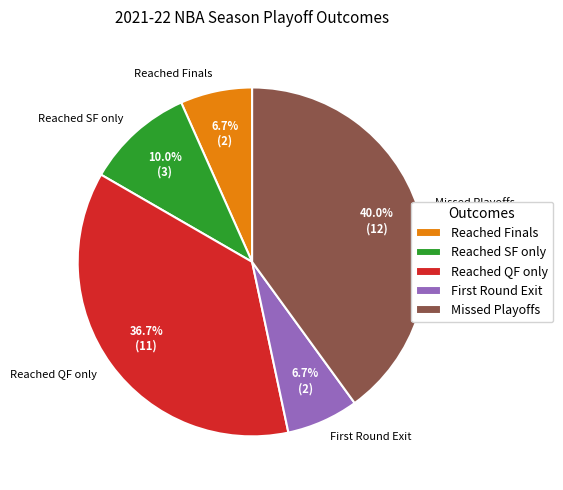

Combined, what portion of the pie is Missed Playoffs and Reached SF only?

50.0%